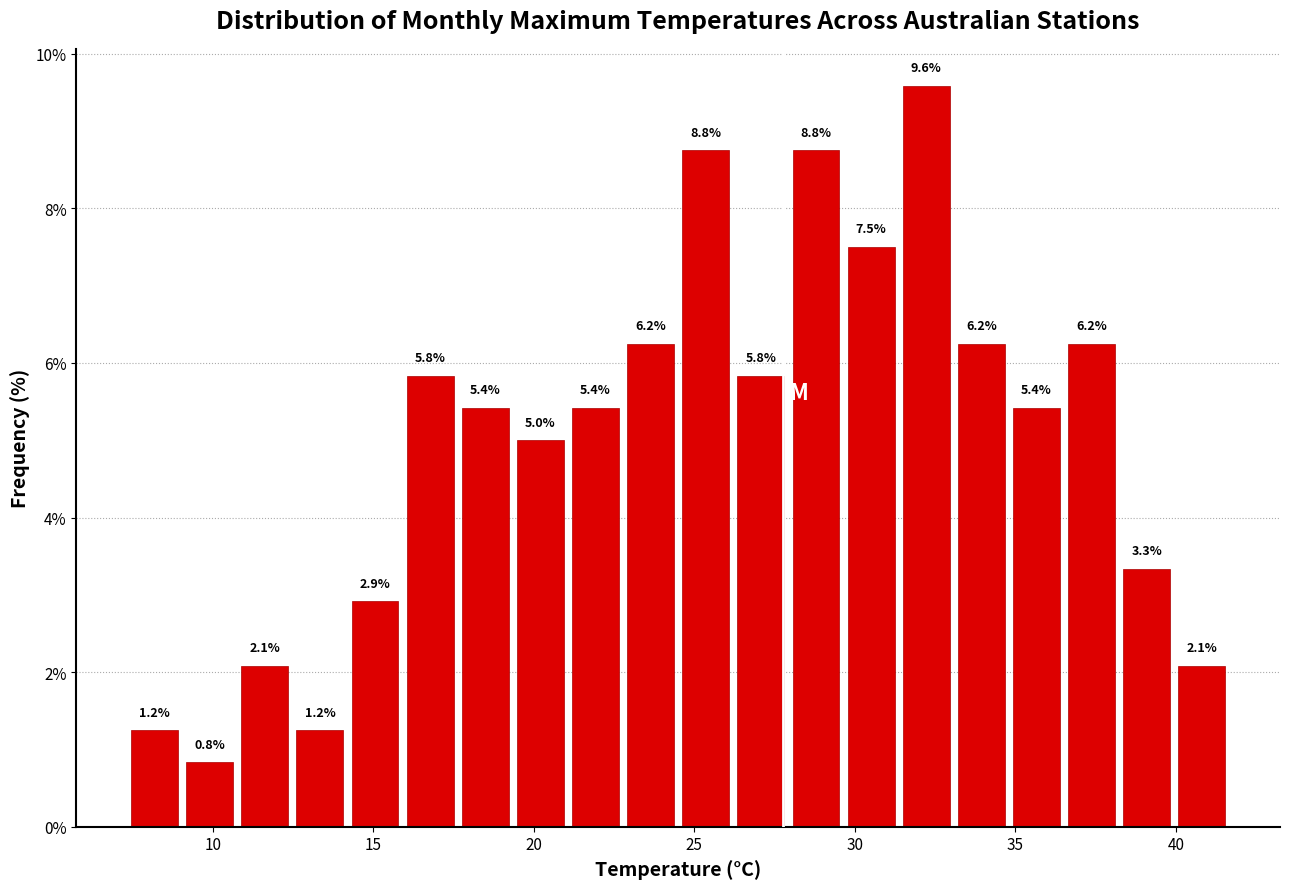

Around what value on the x-axis is the tallest bar? Give the approximate position of its centre, as read against the axis.

32.0